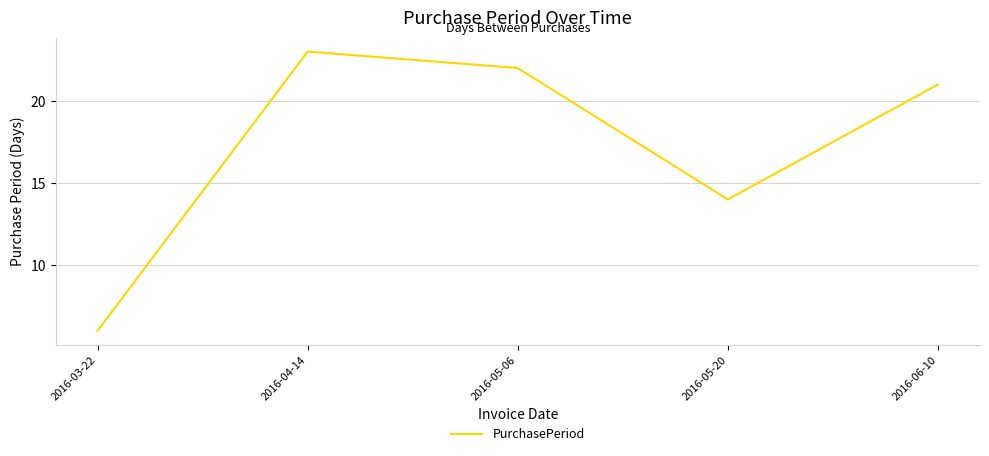

What is the change in value from 2016-03-22 to 2016-06-10?

+15